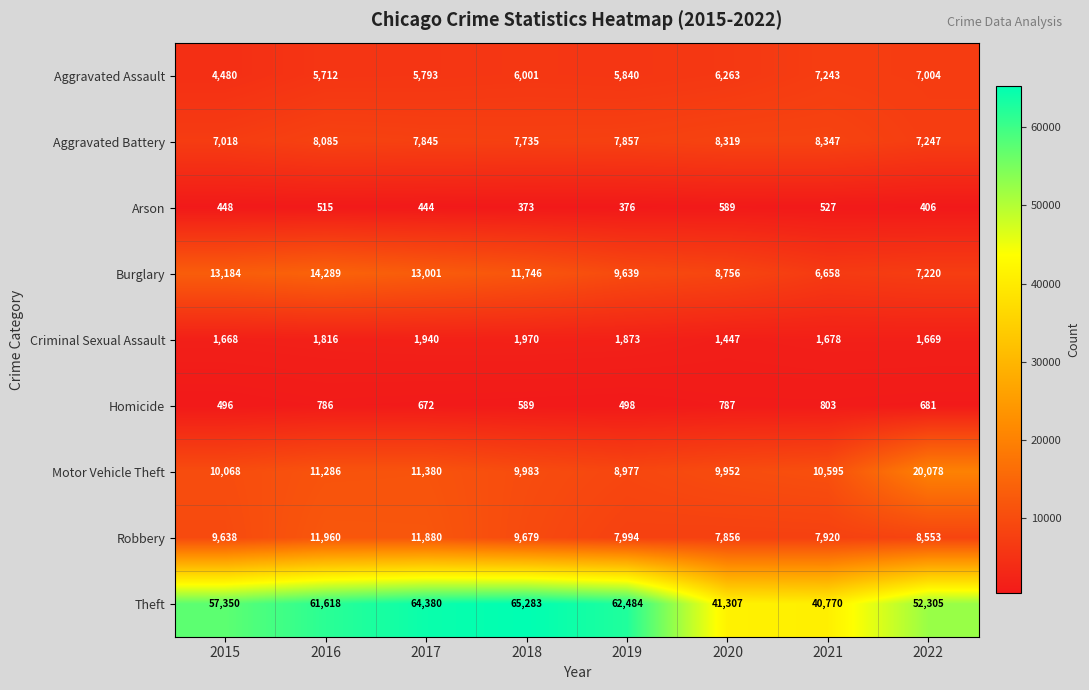

Which series has the largest range (max minus min)?

Theft